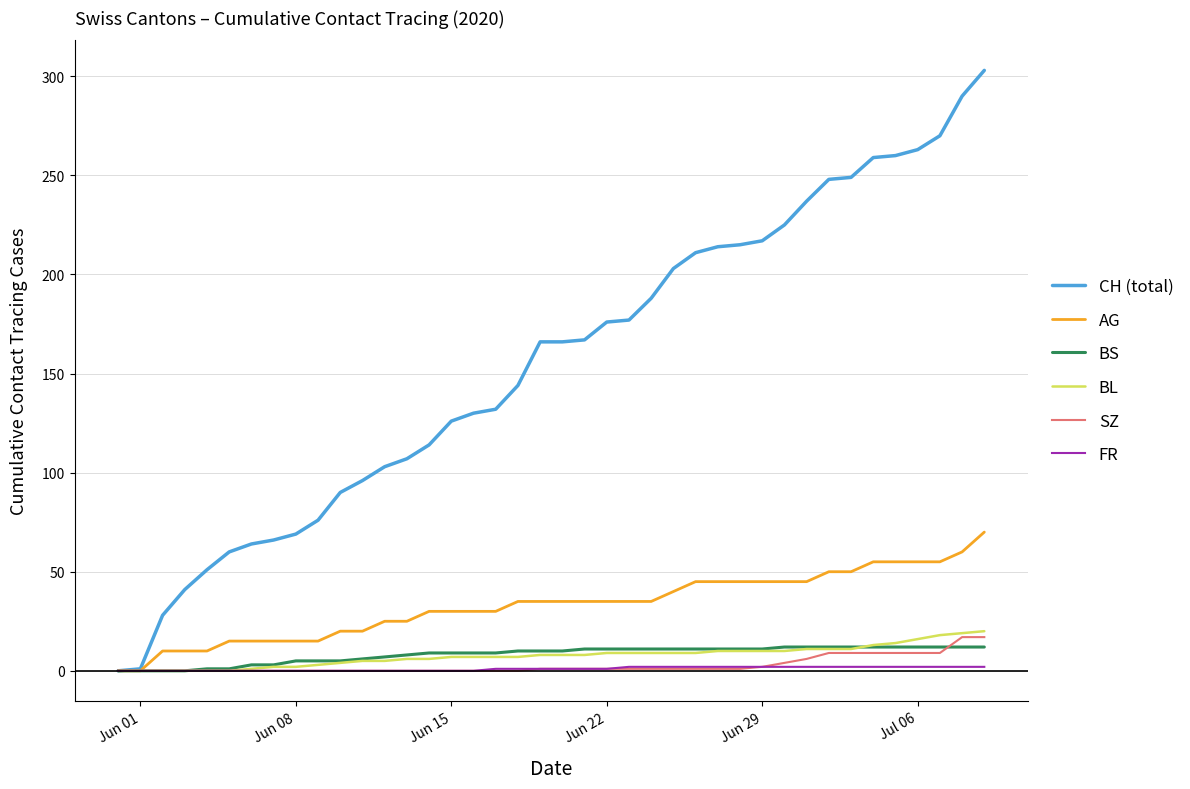

How many series are shown in this chart?

6